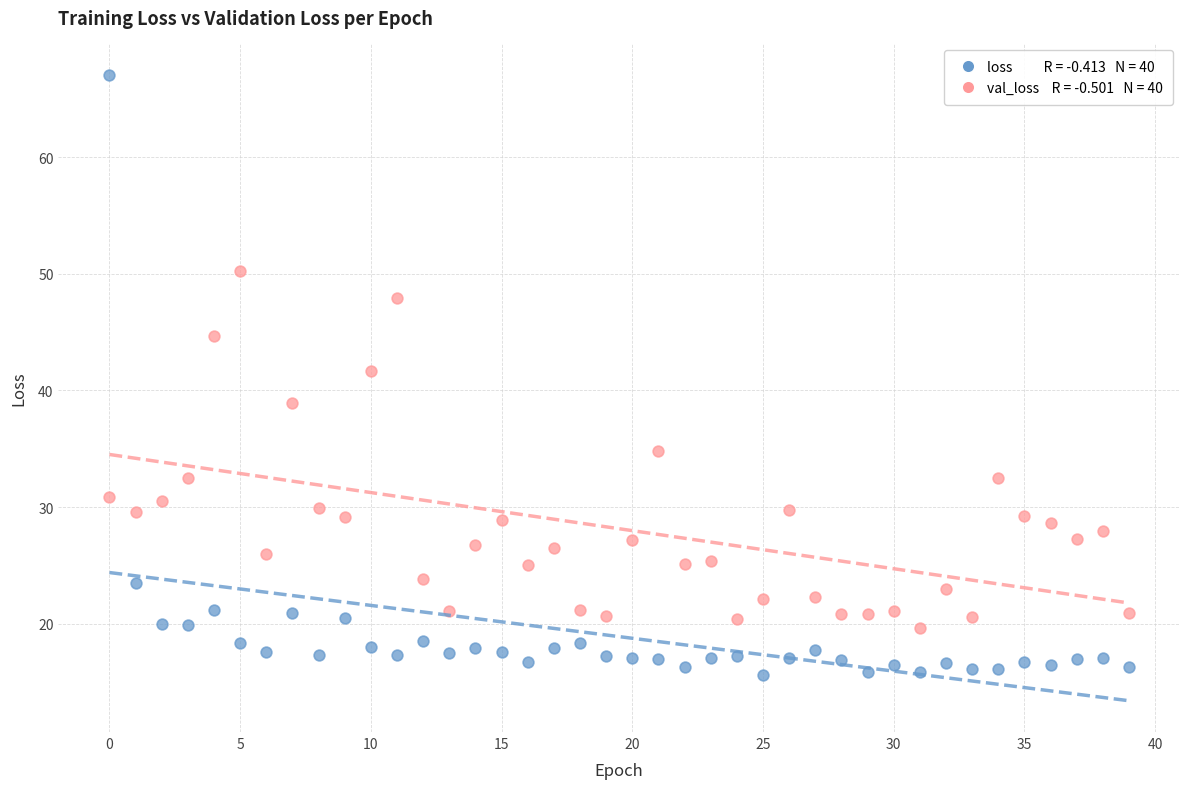

Across all data points, what is the range of Y values (max minus min)?

51.5